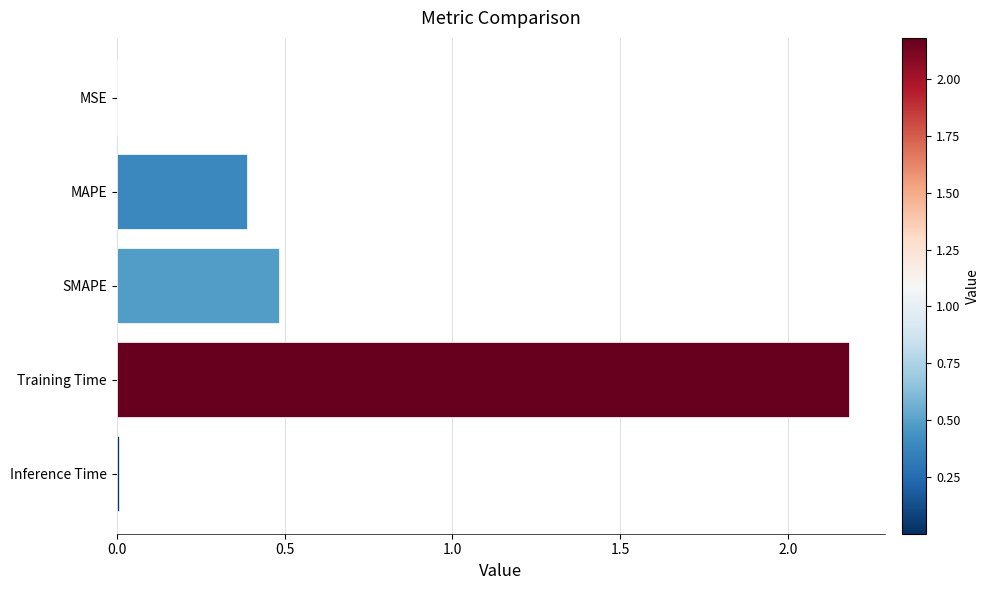

What is the change in value from MAPE to SMAPE?

+0.1